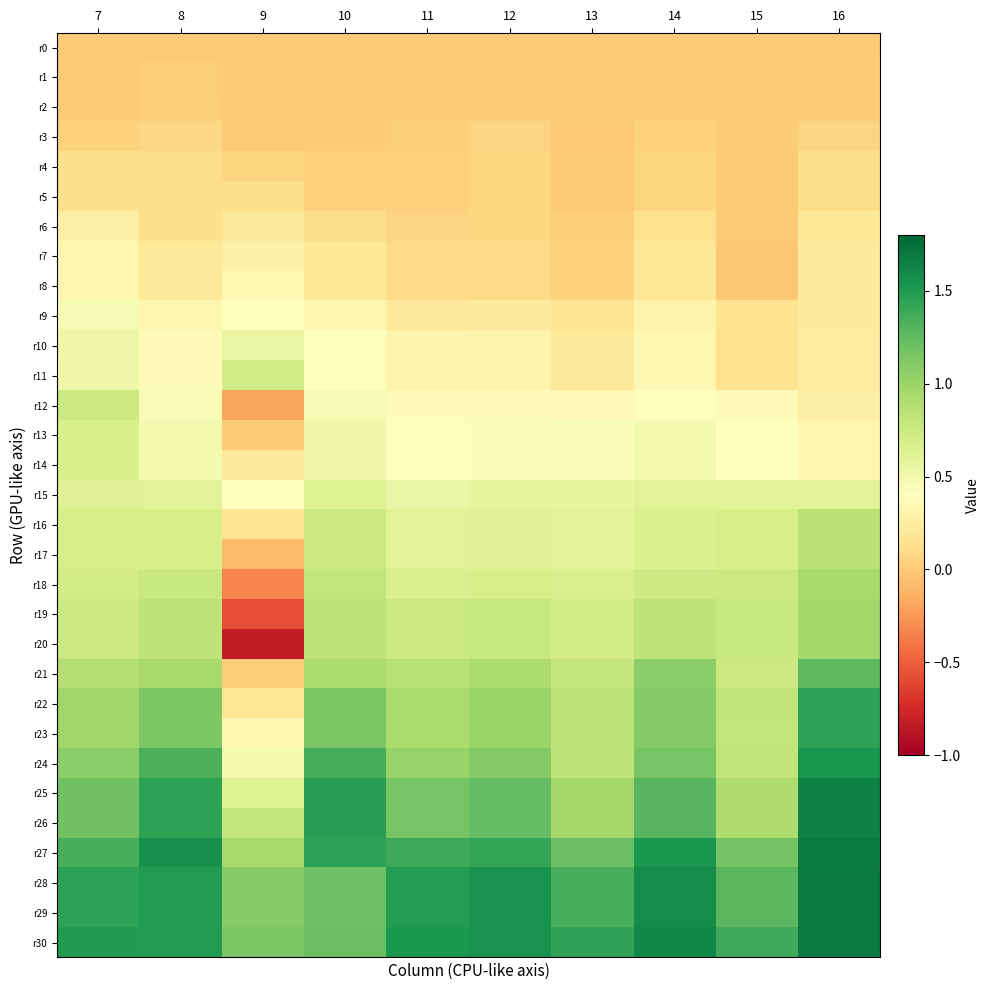

Which series has the largest total across all categories?

r30